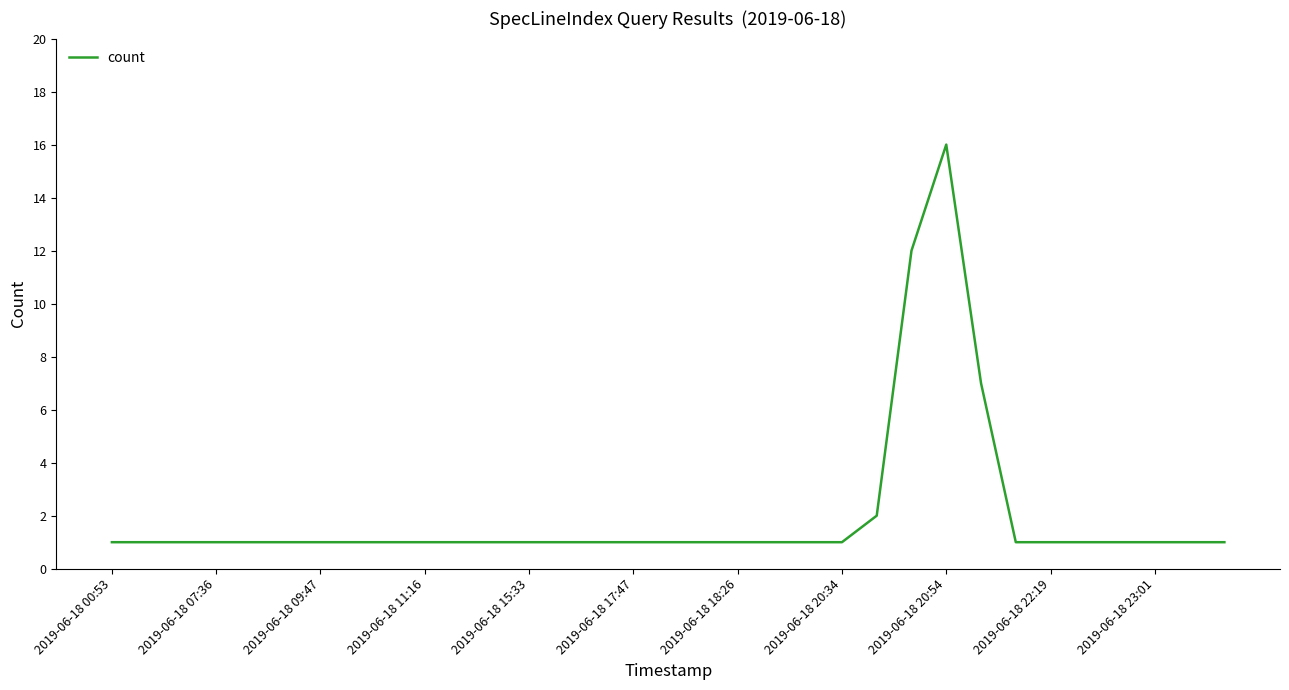

Is this an area chart (filled region under the line)?

No